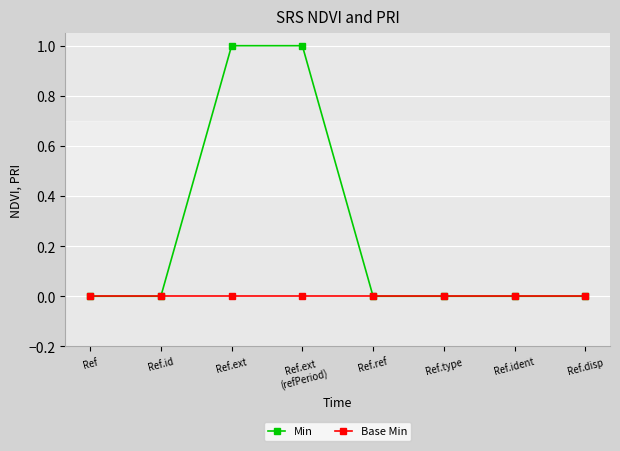

Which series has the largest total across all categories?

Min